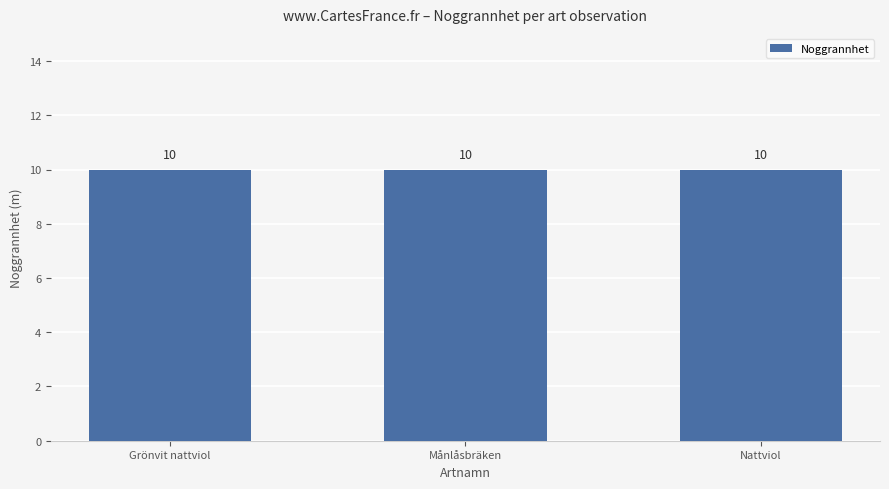

How many groups of bars are there?

3